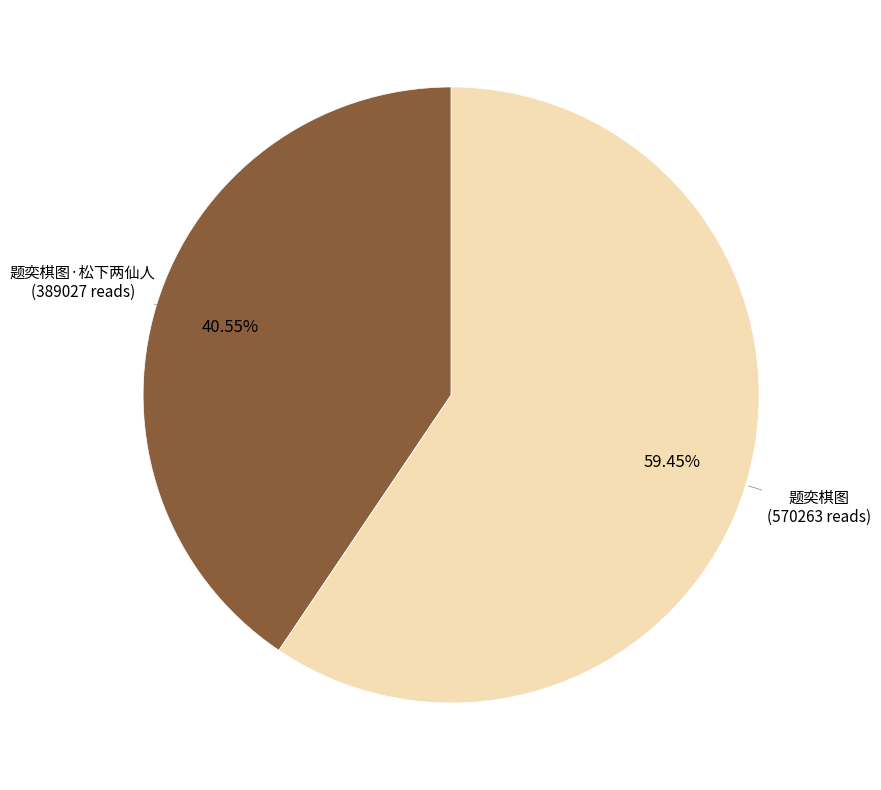

Rank the categories by value from lowest to highest.

题奕棋图·松下两仙人, 题奕棋图